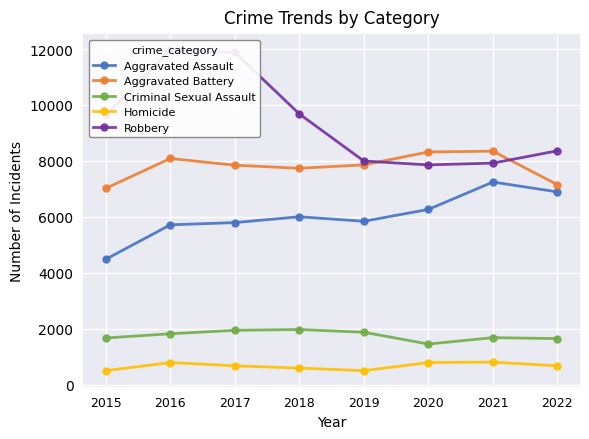

How many interior local valleys does the Aggravated Assault series have?

1